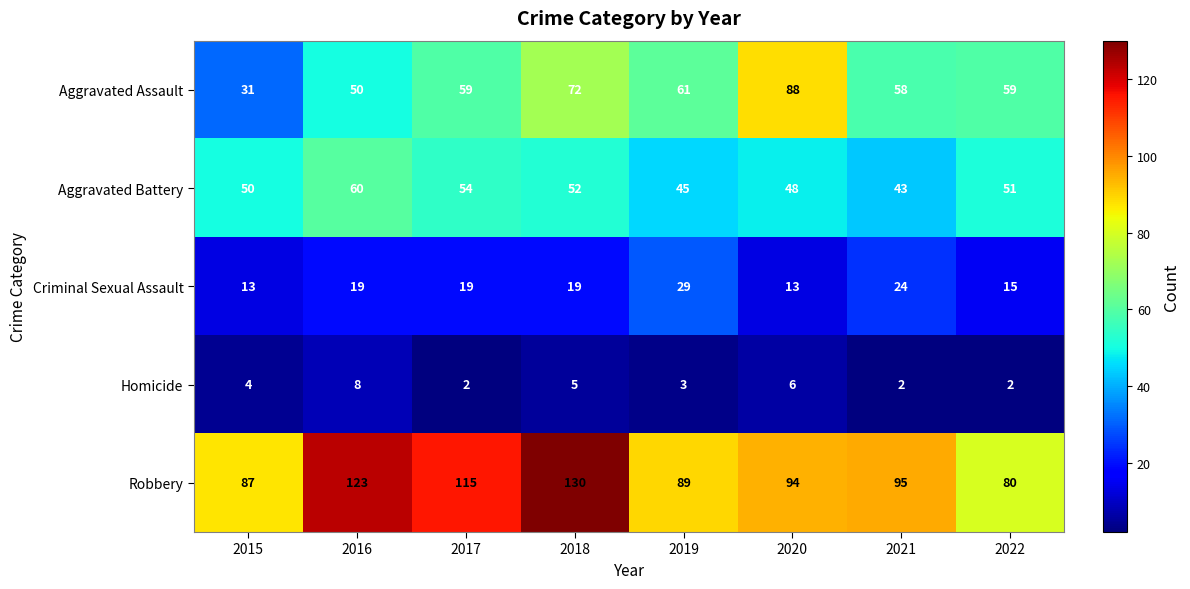

The Aggravated Battery series shows 60 at 2016. True or false?

True